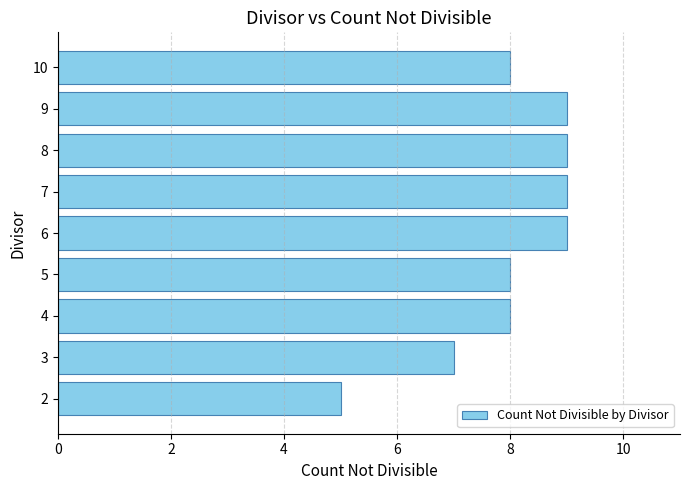

True or false: the data shows 13 at 4.

False